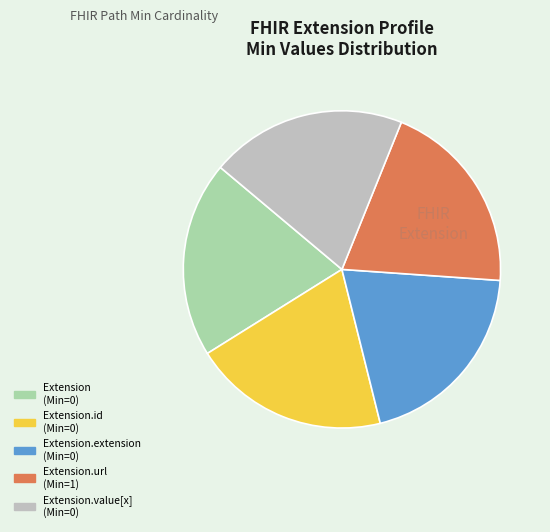

Is there a majority slice in this chart?

No